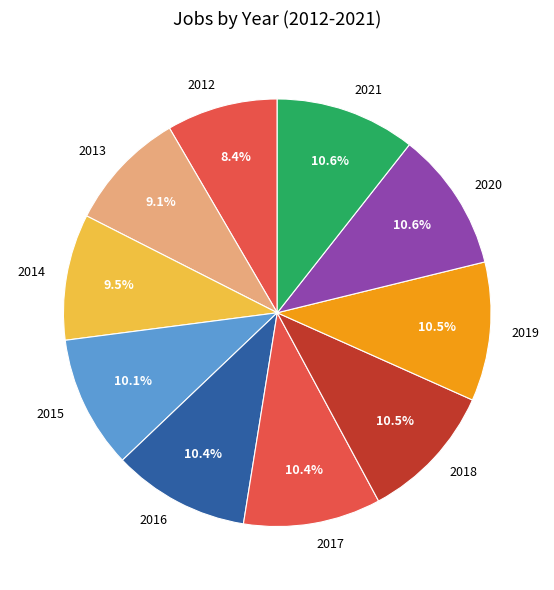

Which slice is the smallest?

2012